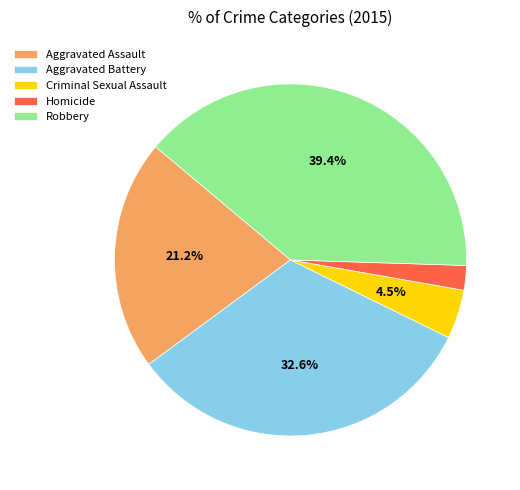

How many slices are in this pie chart?

5